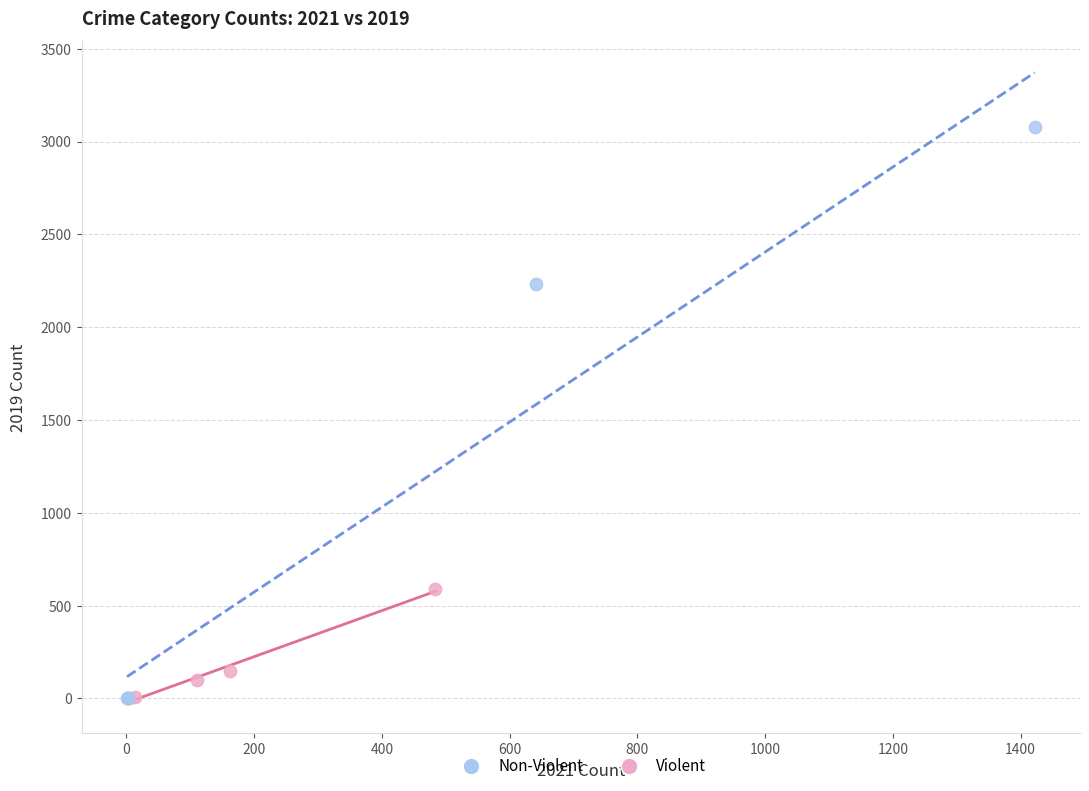

Which series reaches the maximum Y coordinate?

Non-Violent